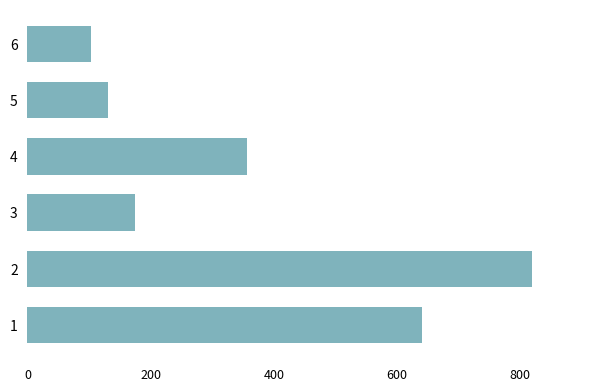

Is it true that the value at 3 is 111?

False